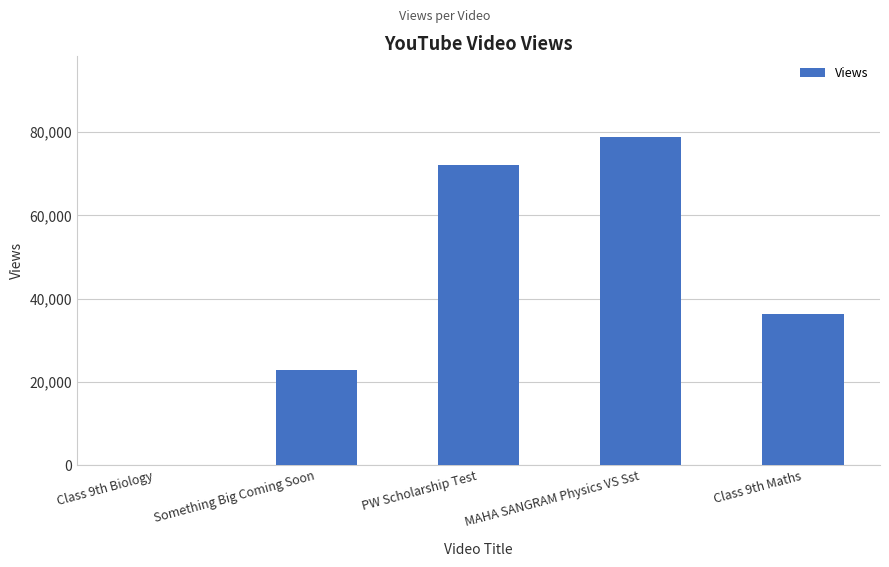

Are the bars horizontal?

No